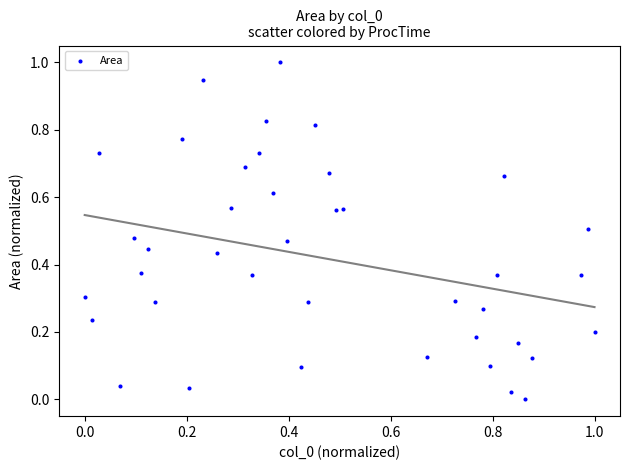

What is the range of X values (max minus min)?

1.0